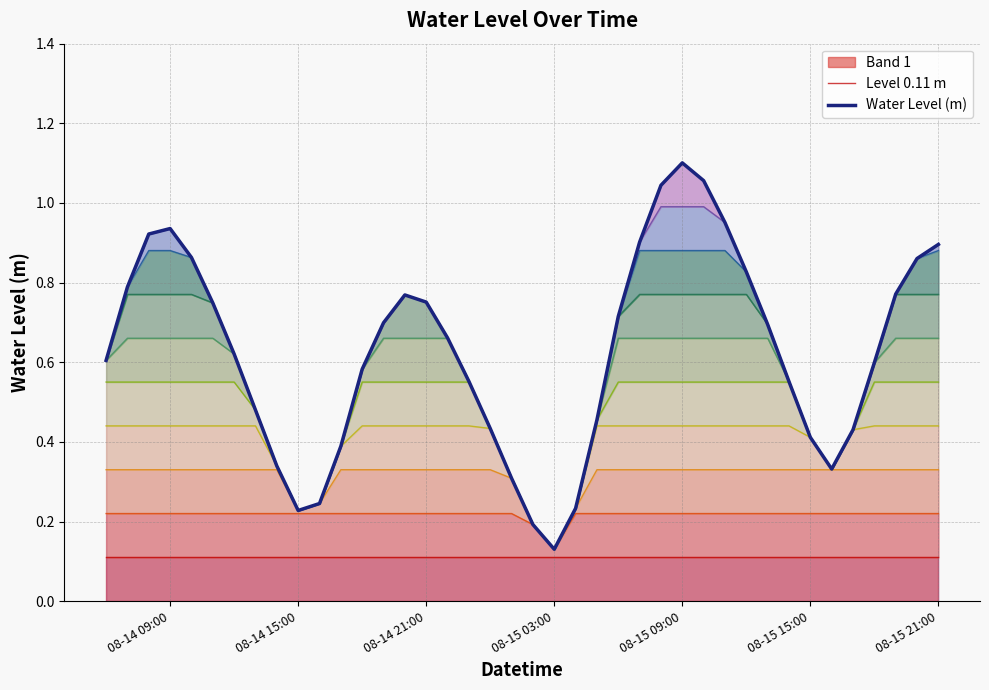

At how many categories does at least one series exceed 0?

40